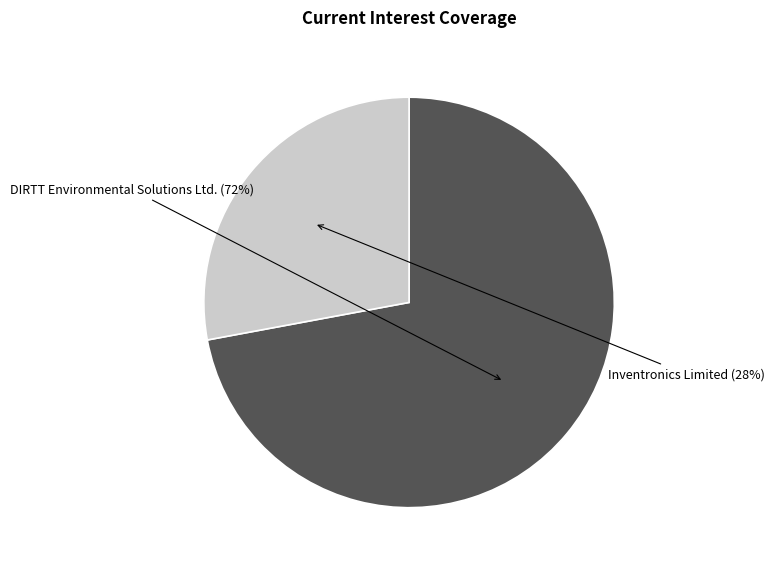

Is there a majority slice in this chart?

Yes